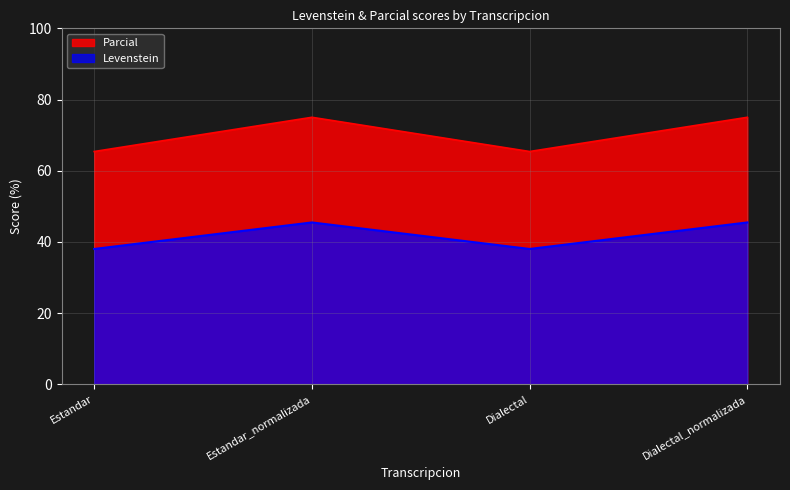

True or false: Parcial and Levenstein cross at least once.

False